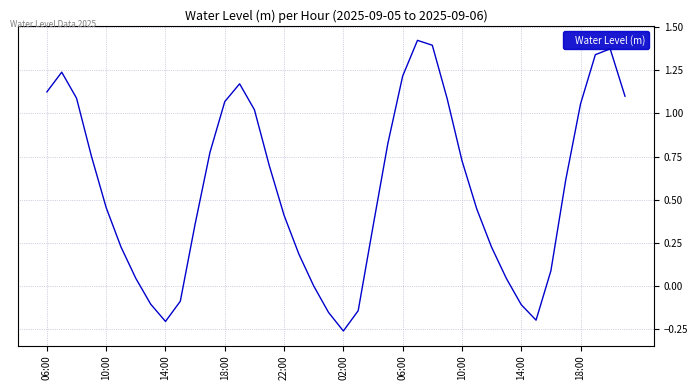

What is the difference between the maximum and minimum values?

1.7